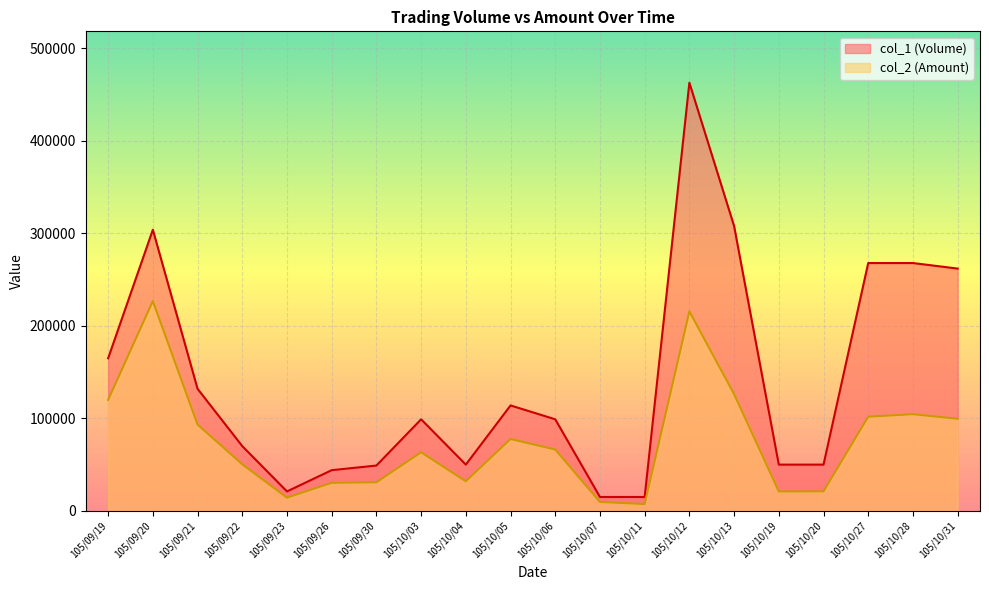

Where is the first local minimum for col_1 (Volume)?

105/09/23